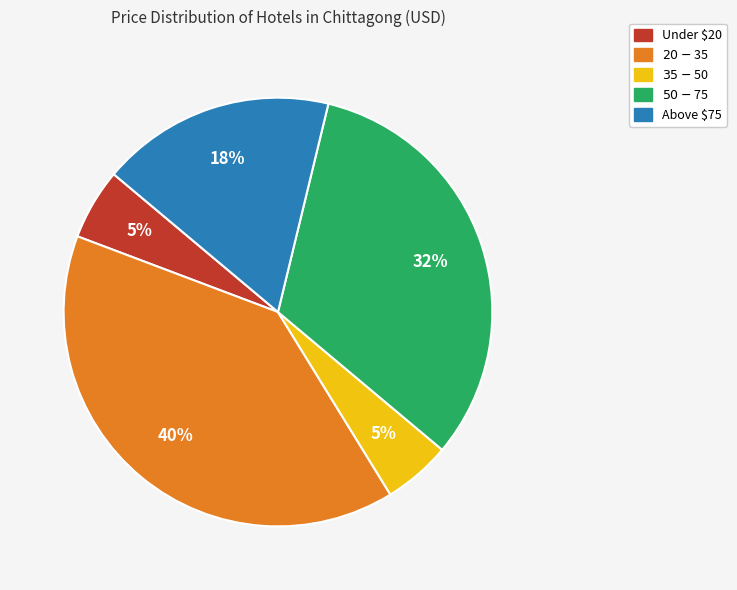

Is there a majority slice in this chart?

No